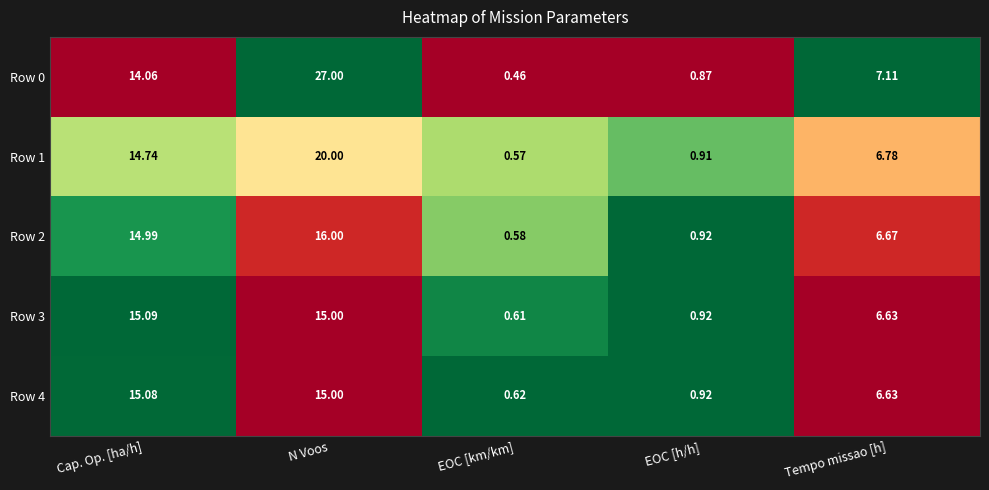

At which label does Row 4 reach its minimum?

EOC [km/km]